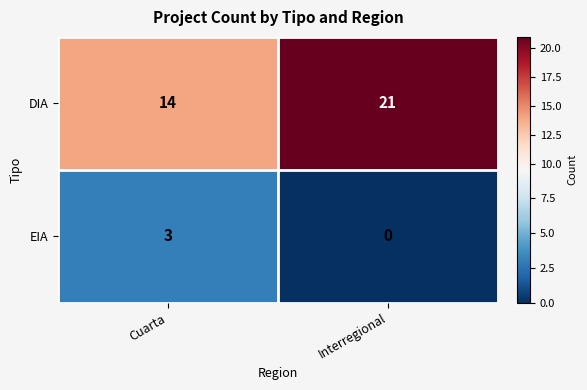

Where is DIA nearest to the value 17?

Cuarta